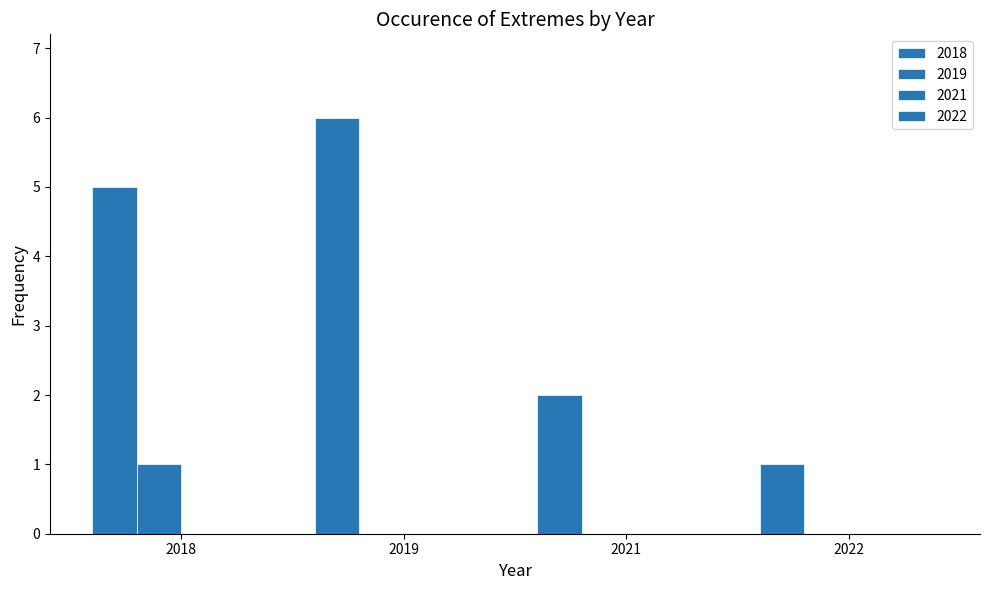

Reading left to right, list all the values displayed in this chart.

2018: 5	6	2	1
2019: 1	0	0	0